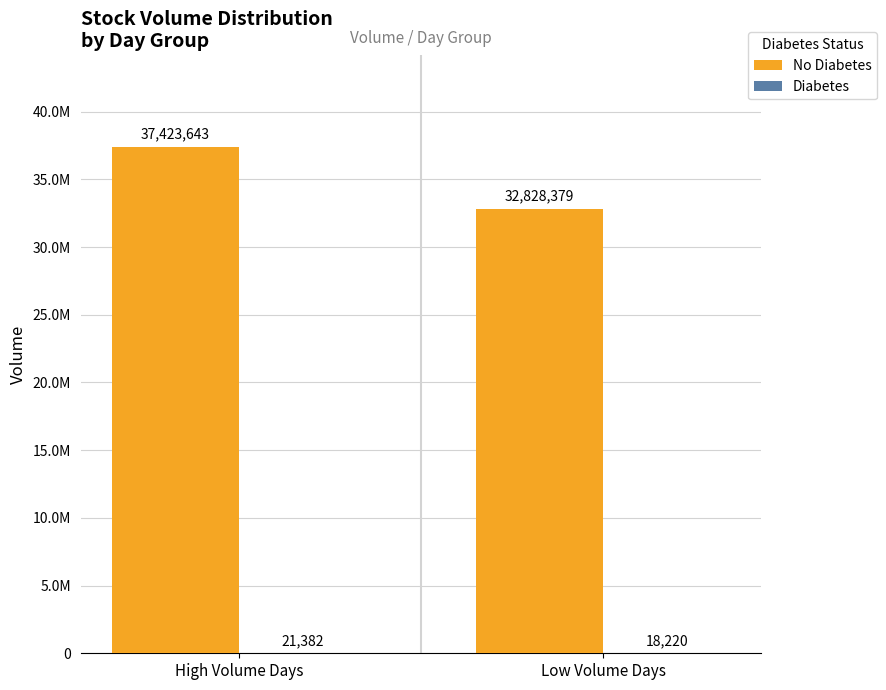

At how many categories does at least one series exceed 24183628?

2